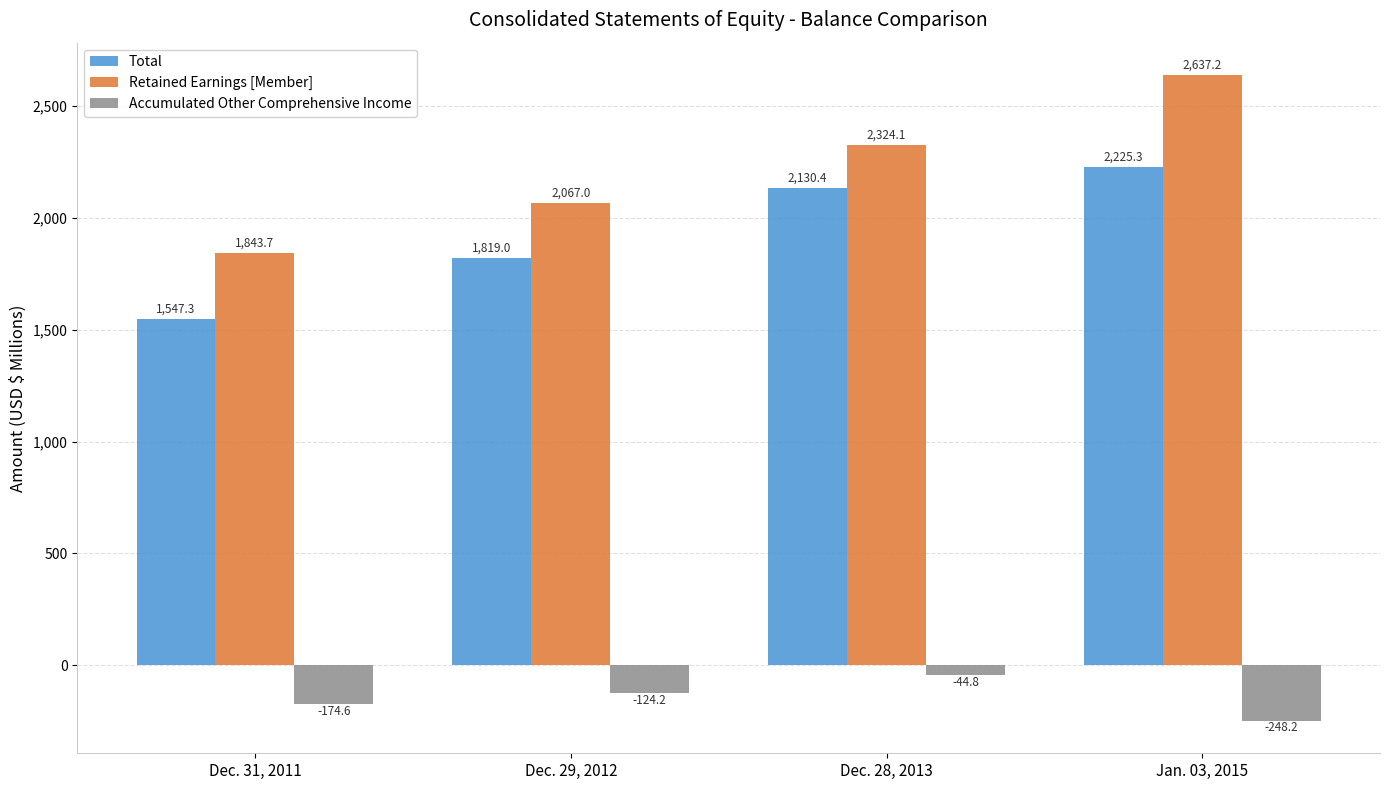

Reading left to right, list all the values displayed in this chart.

Total: Dec. 31, 2011=1547.3	Dec. 29, 2012=1819.0	Dec. 28, 2013=2130.4	Jan. 03, 2015=2225.3
Retained Earnings [Member]: Dec. 31, 2011=1843.7	Dec. 29, 2012=2067.0	Dec. 28, 2013=2324.1	Jan. 03, 2015=2637.2
Accumulated Other Comprehensive Income: Dec. 31, 2011=-174.6	Dec. 29, 2012=-124.2	Dec. 28, 2013=-44.8	Jan. 03, 2015=-248.2